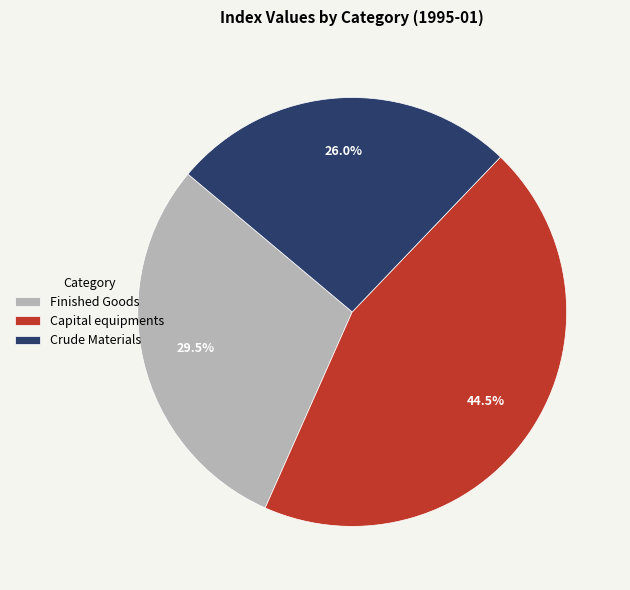

Count the number of slices in the pie.

3